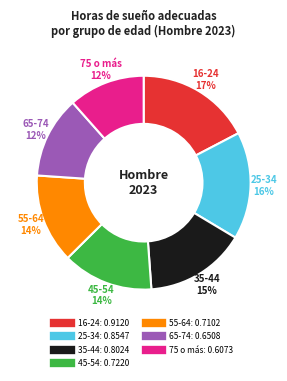

Does any single category account for the majority?

No